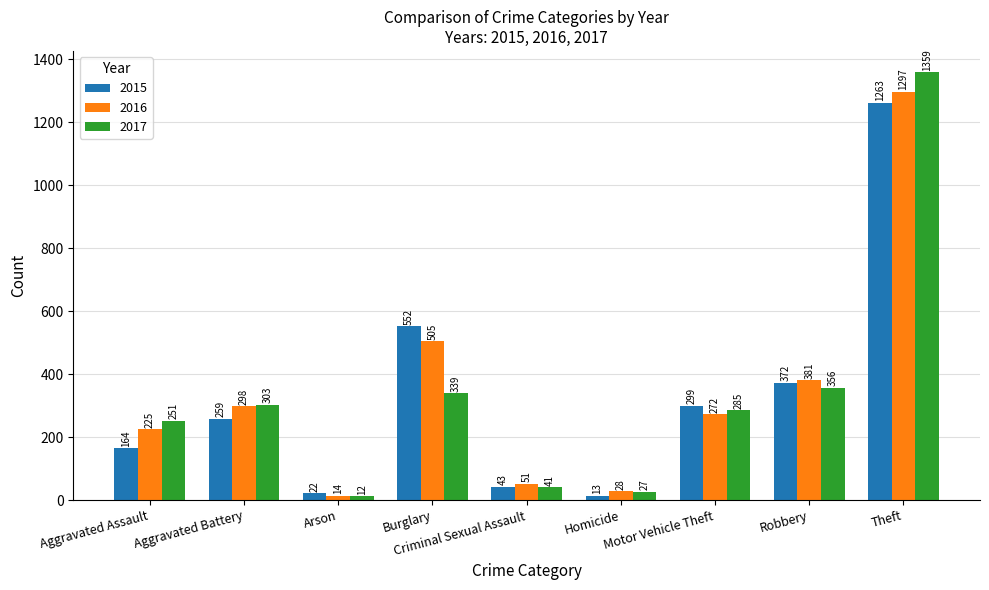

What is the value of the 2017 bar at the 3rd from the left?

12